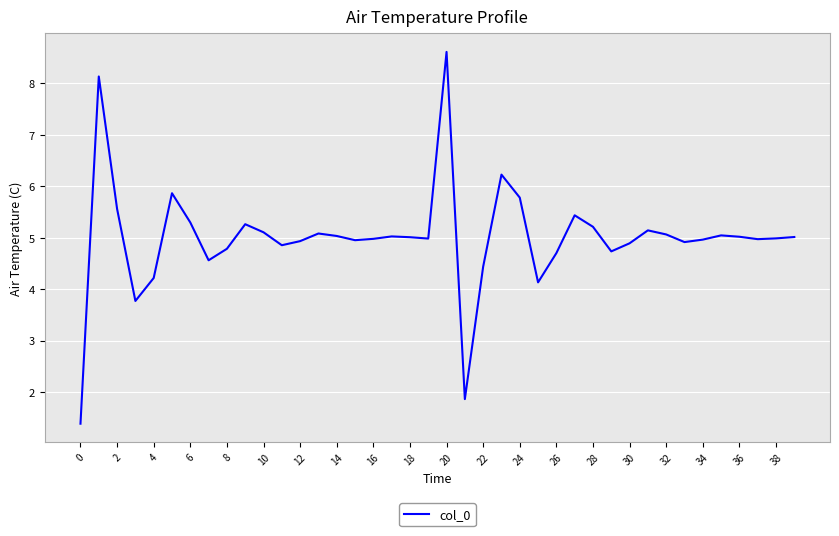

What is the difference between the second highest and second lowest values?

6.3